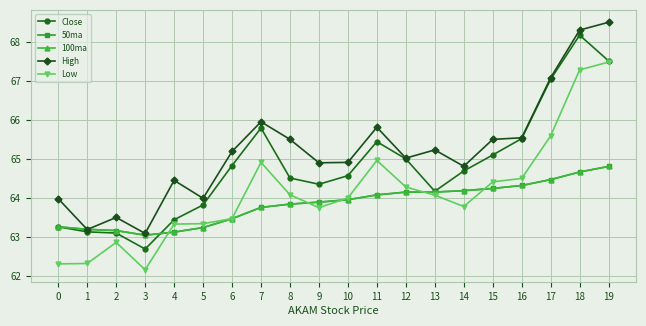

What is the value of the 100ma point at the 10th from the left?

63.9